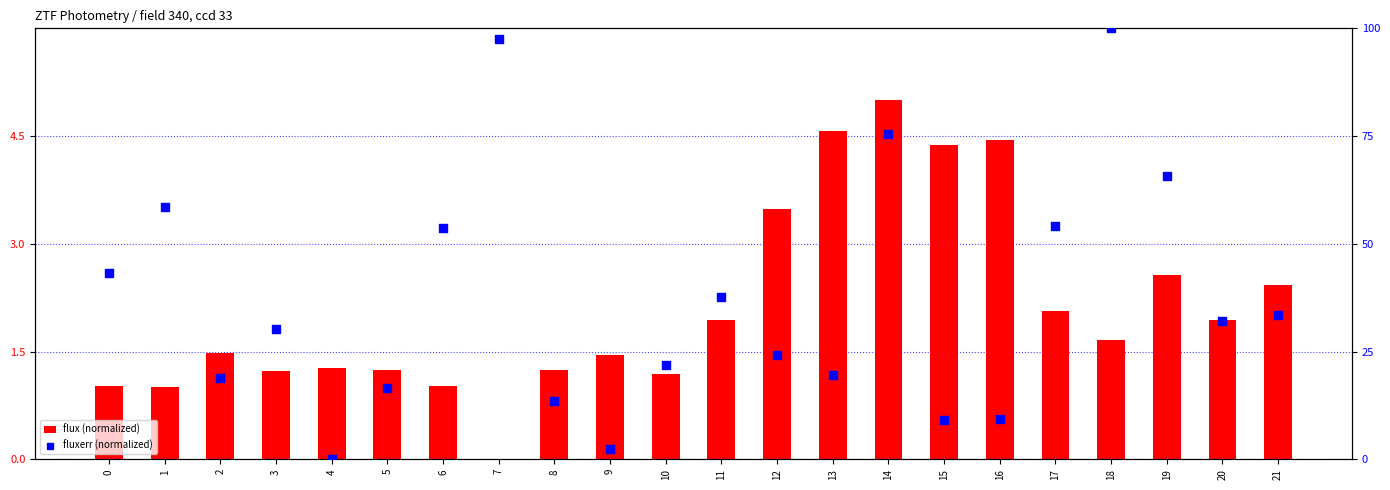

What is the total value across all series at 5?

17.7